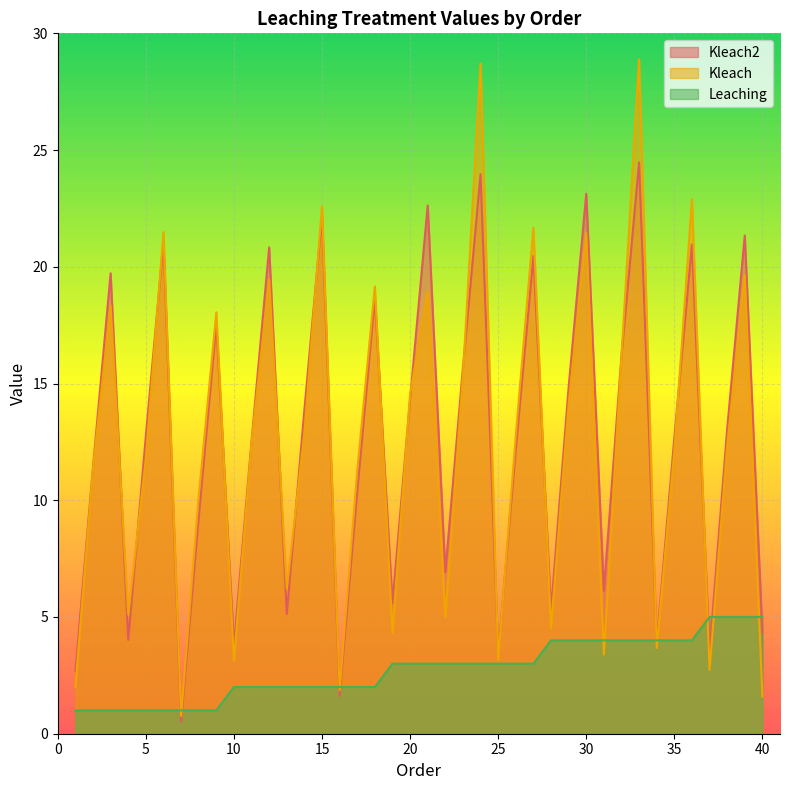

Where does the Kleach series first go above 12?

3